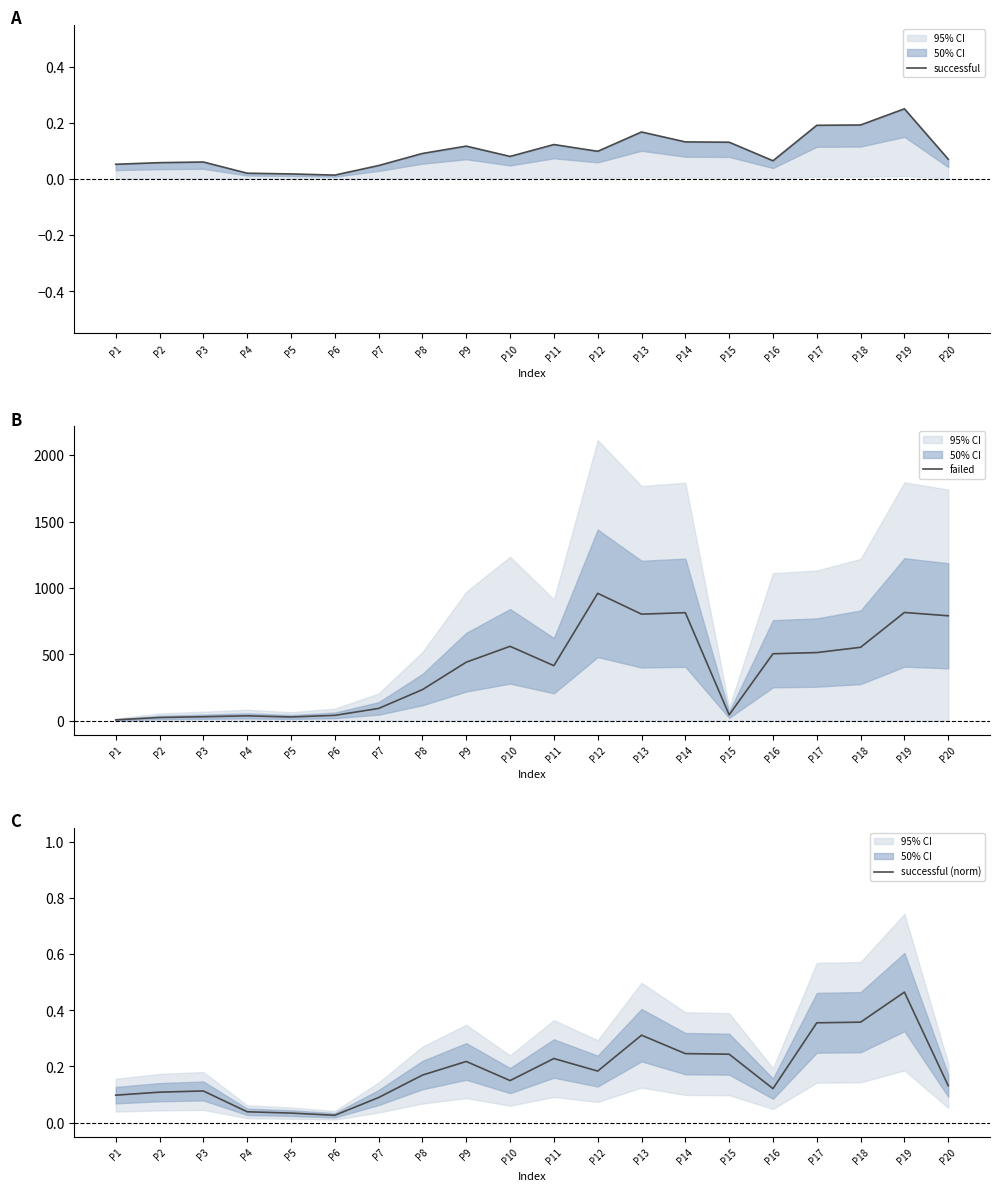

Reading left to right, extract all data points from this chart.

successful: P1=0.1	P2=0.1	P3=0.1	P4=0.0	P5=0.0	P6=0.0	P7=0.0	P8=0.1	P9=0.1	P10=0.1	P11=0.1	P12=0.1	P13=0.2	P14=0.1	P15=0.1	P16=0.1	P17=0.2	P18=0.2	P19=0.2	P20=0.1
failed: P1=8.0	P2=25.7	P3=31.7	P4=38.3	P5=29.7	P6=42.0	P7=94.0	P8=235.7	P9=442.0	P10=561.3	P11=415.7	P12=960.0	P13=803.3	P14=814.3	P15=45.7	P16=505.3	P17=514.3	P18=554.0	P19=816.0	P20=791.0
successful (norm): P1=0.1	P2=0.1	P3=0.1	P4=0.0	P5=0.0	P6=0.0	P7=0.1	P8=0.2	P9=0.2	P10=0.1	P11=0.2	P12=0.2	P13=0.3	P14=0.2	P15=0.2	P16=0.1	P17=0.4	P18=0.4	P19=0.5	P20=0.1